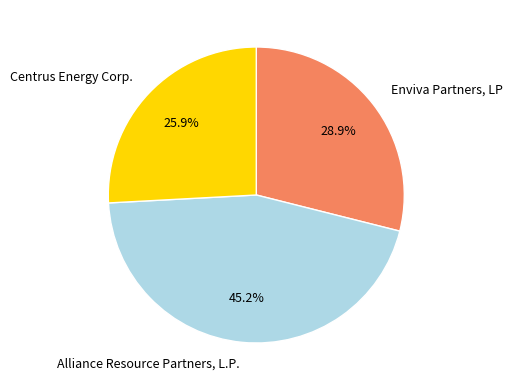

To the nearest percent, what portion does Alliance Resource Partners, L.P. represent?

45%